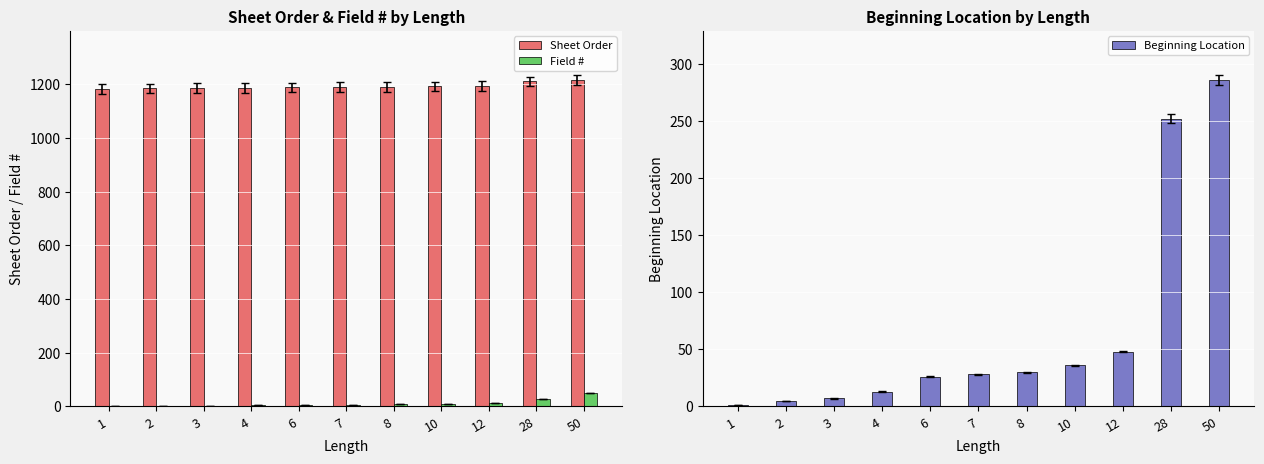

What is the difference between the highest and lowest values at 4?

1182